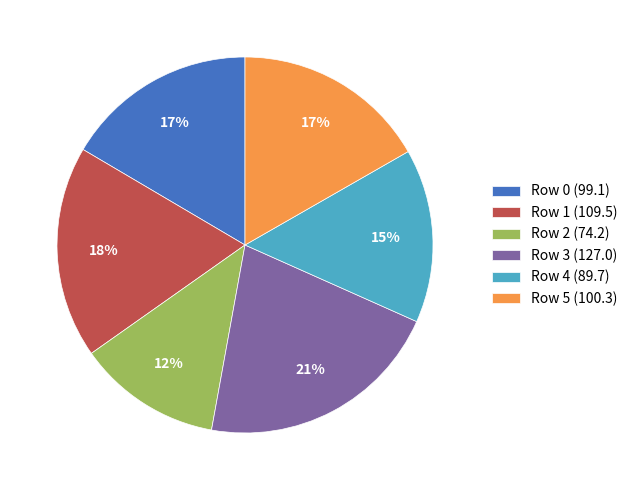

Is the sum of Row 5 (100.3) and Row 3 (127.0) greater than half?

No